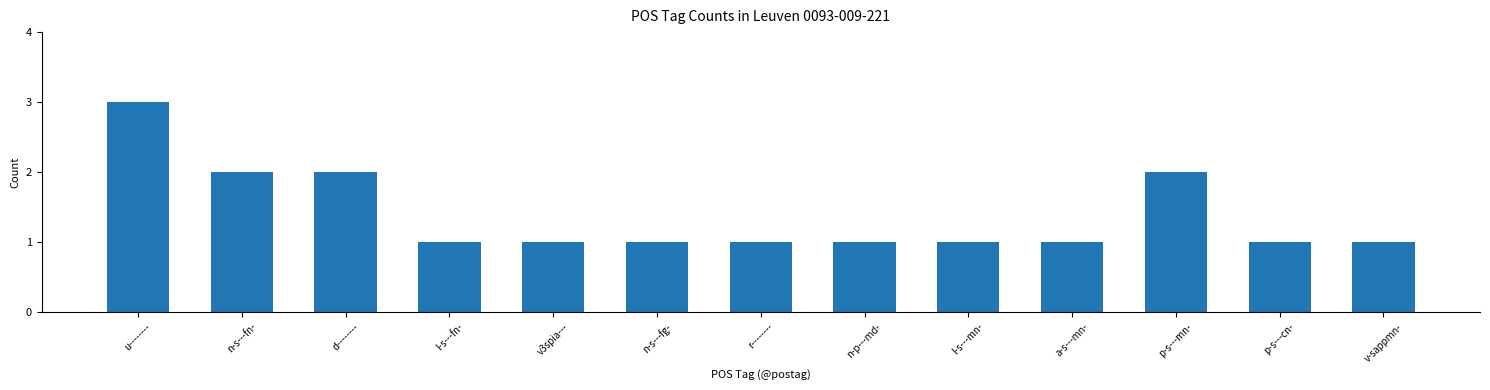

What is the maximum value shown in the chart?

3